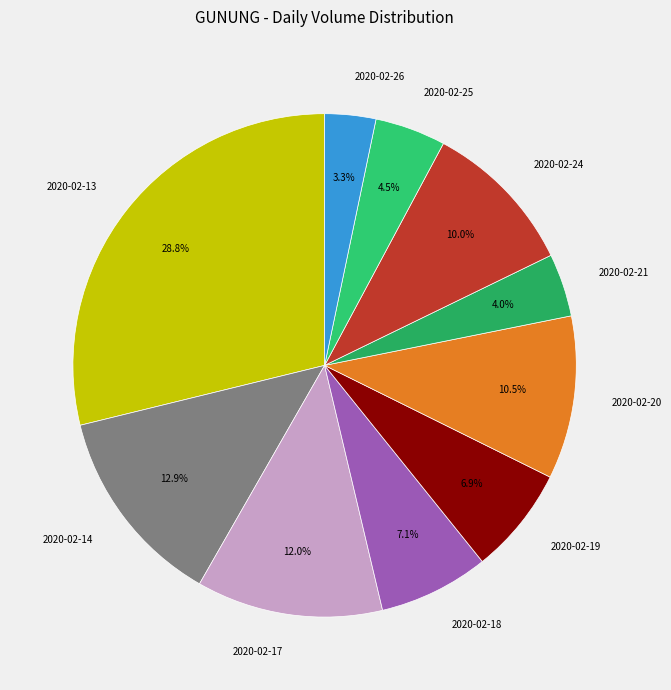

Which category has the smallest portion of the pie?

2020-02-26